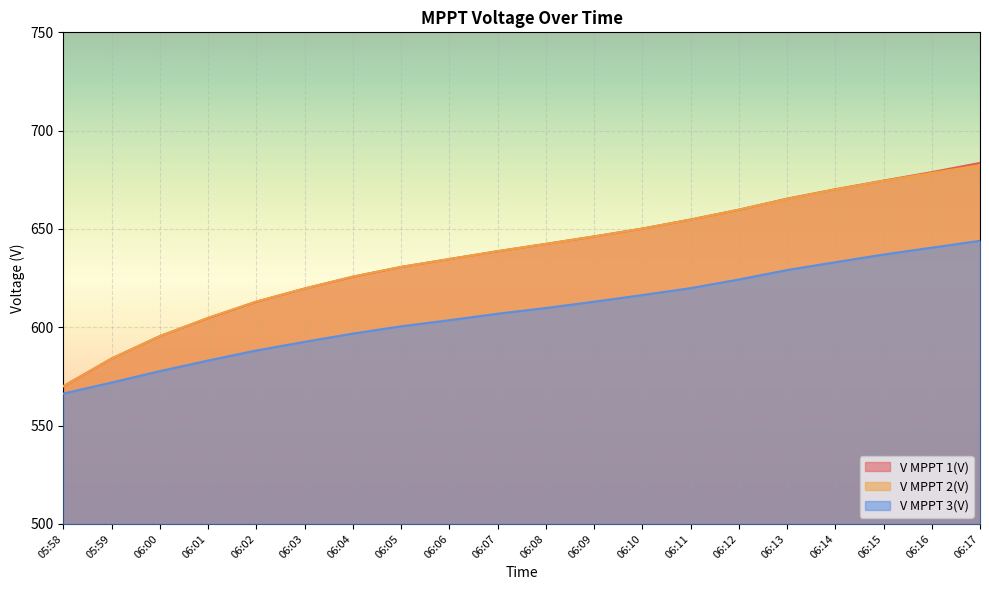

At which category is the sum across all series the highest?

06:17